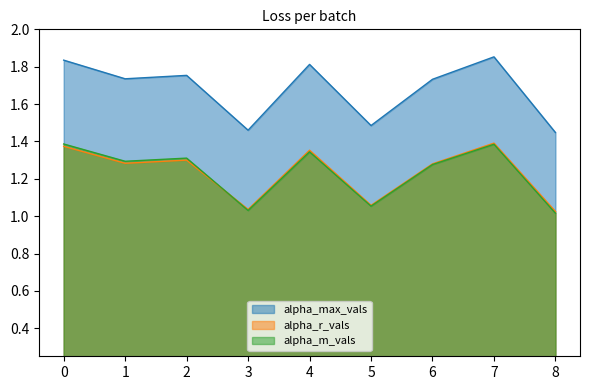

At which category does alpha_r_vals reach its first local valley?

1